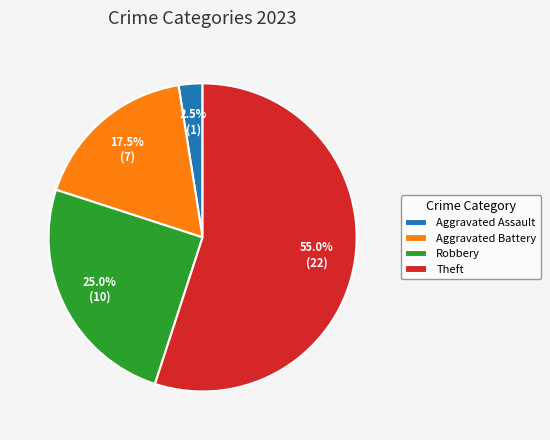

To the nearest percent, what is the difference between the largest and smallest slice percentages?

52%